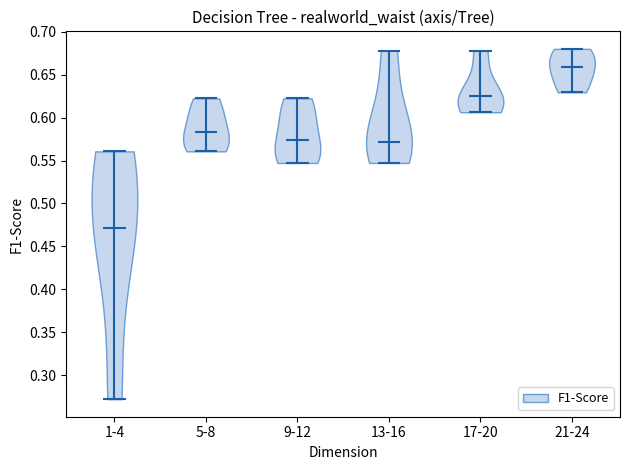

Reading left to right, read every violin against the y-axis: where its median line is, and the lowest and highest points it reaches. The values are not printed on the chart, so give them approximately, as read against the axis.

1-4: median line 0.470, lowest point 0.270, highest point 0.560
5-8: median line 0.585, lowest point 0.560, highest point 0.625
9-12: median line 0.575, lowest point 0.545, highest point 0.625
13-16: median line 0.570, lowest point 0.545, highest point 0.680
17-20: median line 0.625, lowest point 0.605, highest point 0.680
21-24: median line 0.660, lowest point 0.630, highest point 0.680